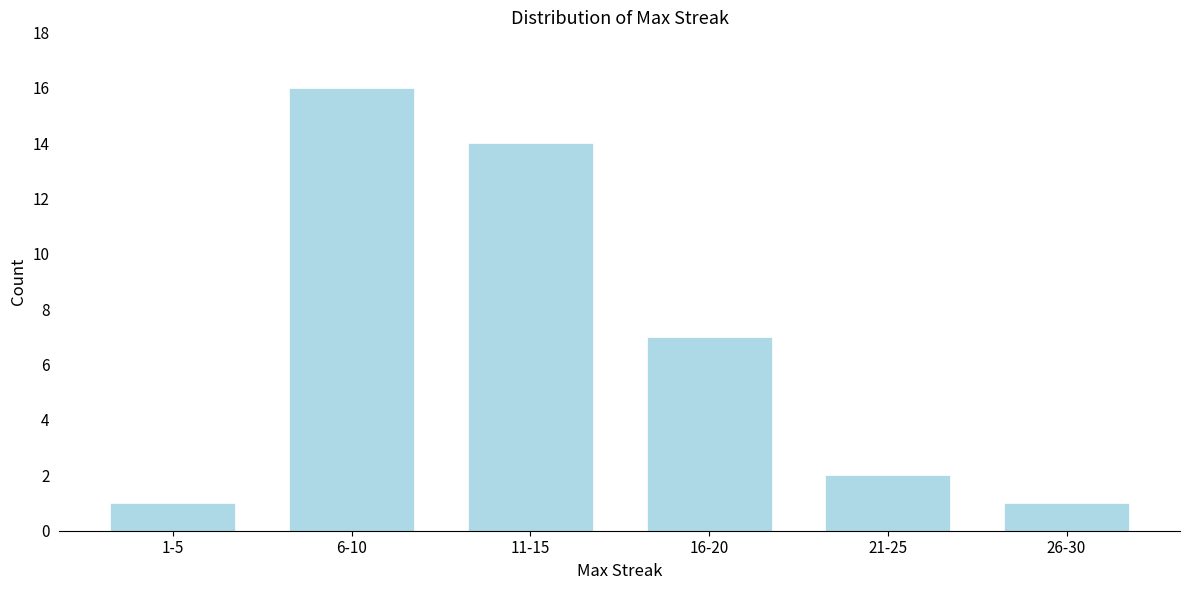

Reading left to right, transcribe all the data shown in this chart.

1	16	14	7	2	1